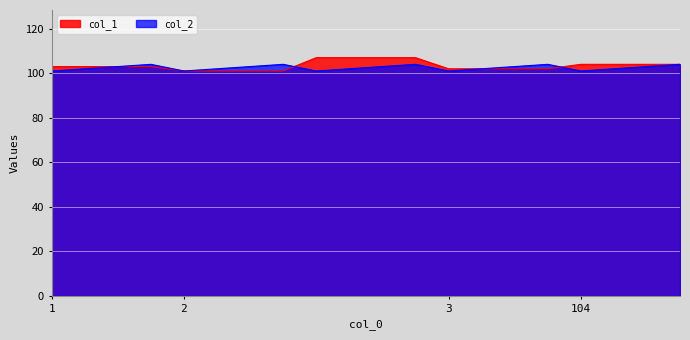

What is the greatest value displayed?

107